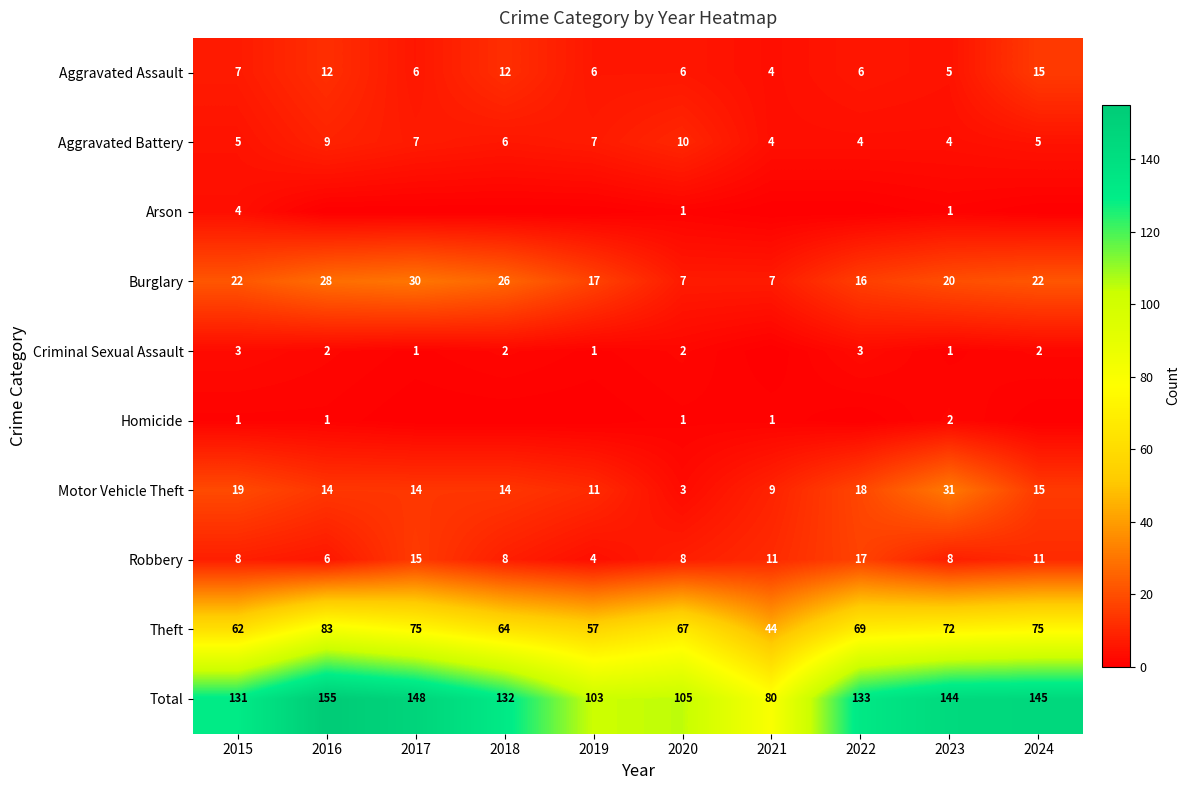

Which category has the highest value across all series?

2016